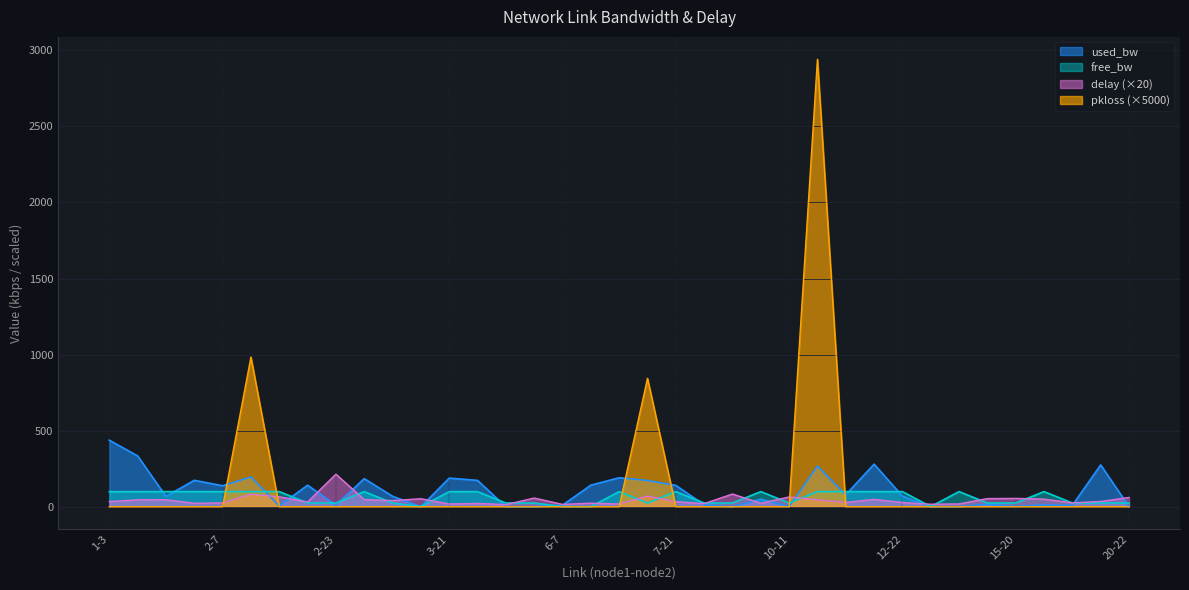

At how many categories does at least one series exceed 2492?

1